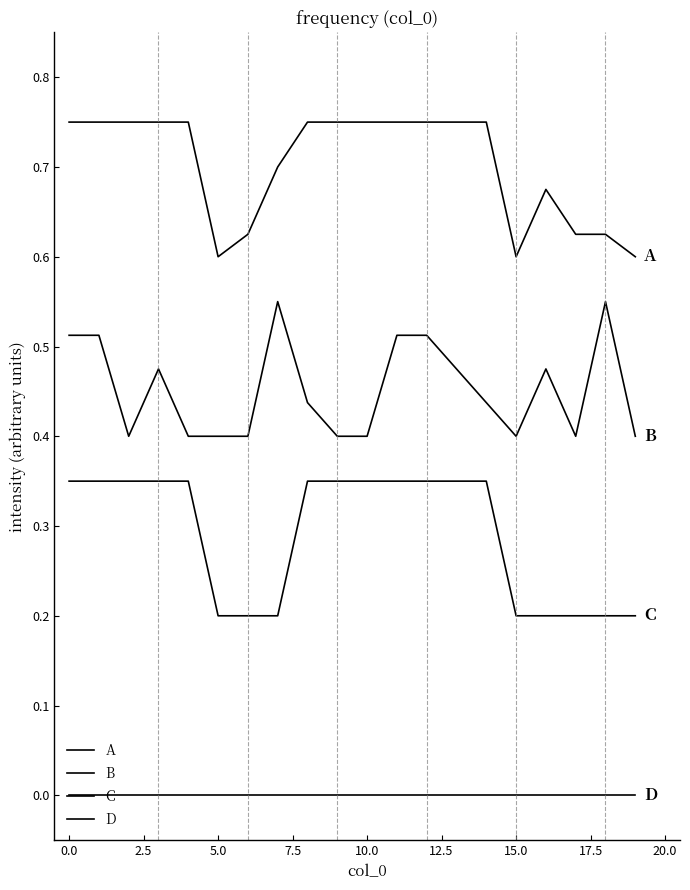

How many lines are shown in the chart?

4